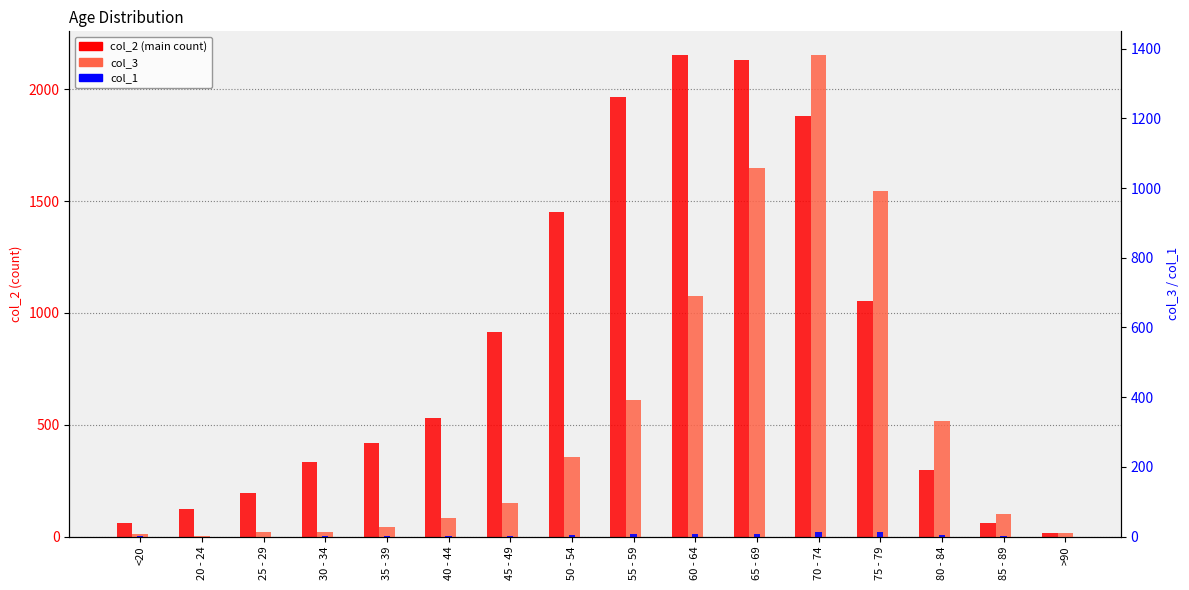

What is the minimum value for col_2?

15